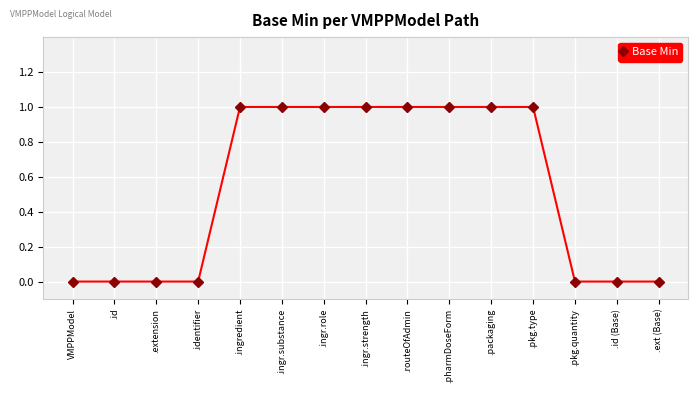

What is the sum of all values?

8